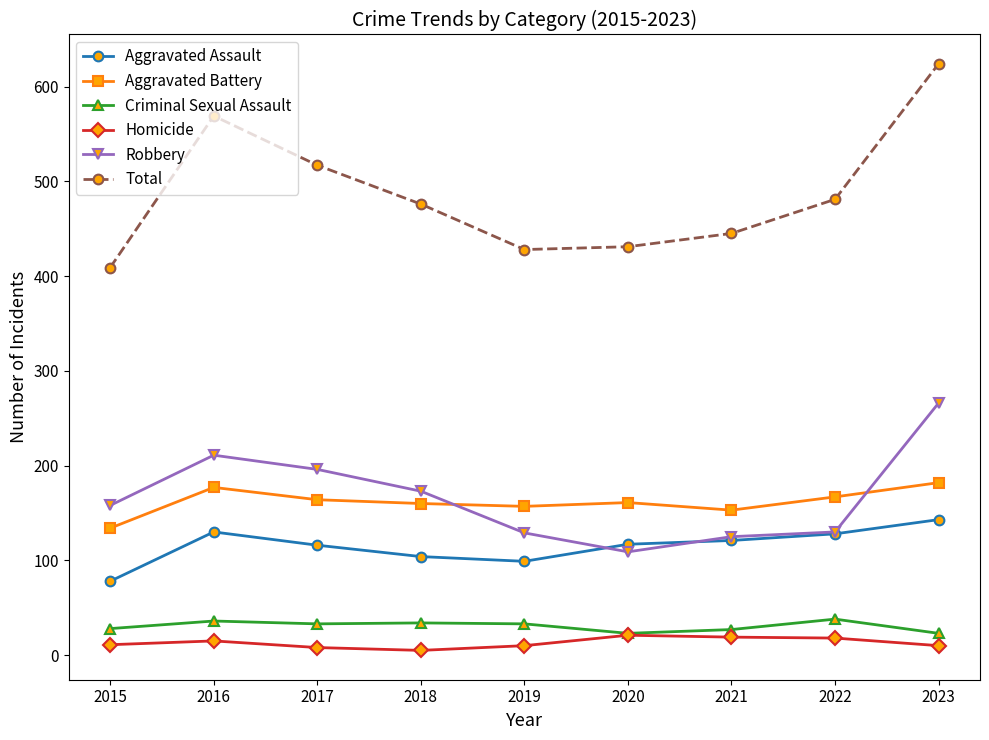

True or false: Criminal Sexual Assault and Aggravated Battery cross at least once.

False